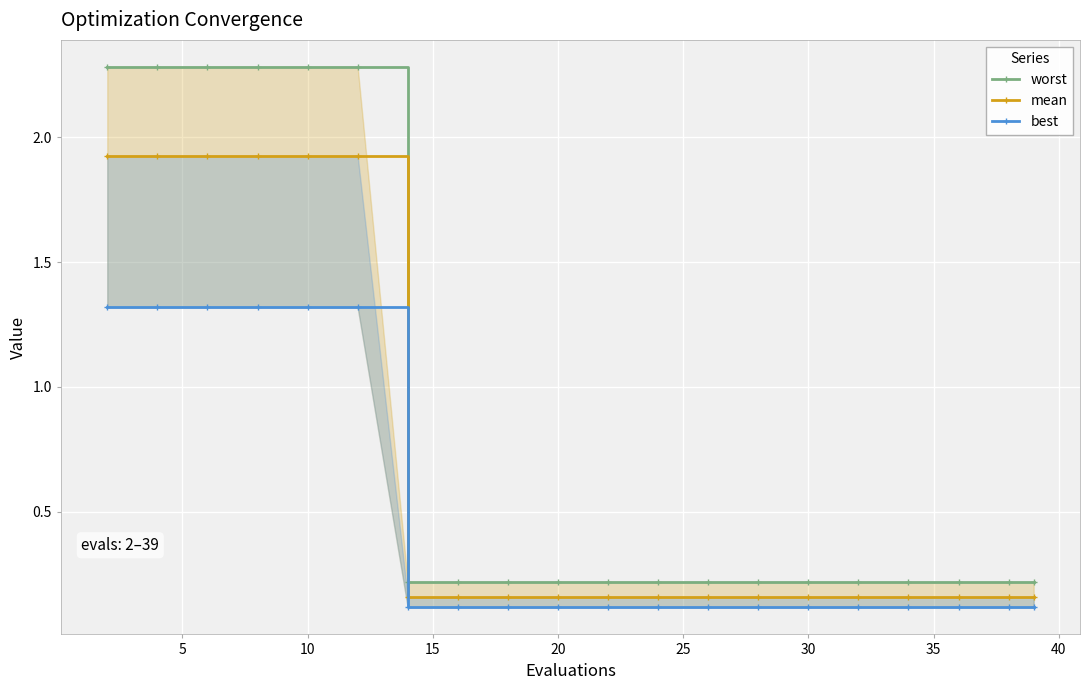

What is the approximate value of best at 30?

0.1